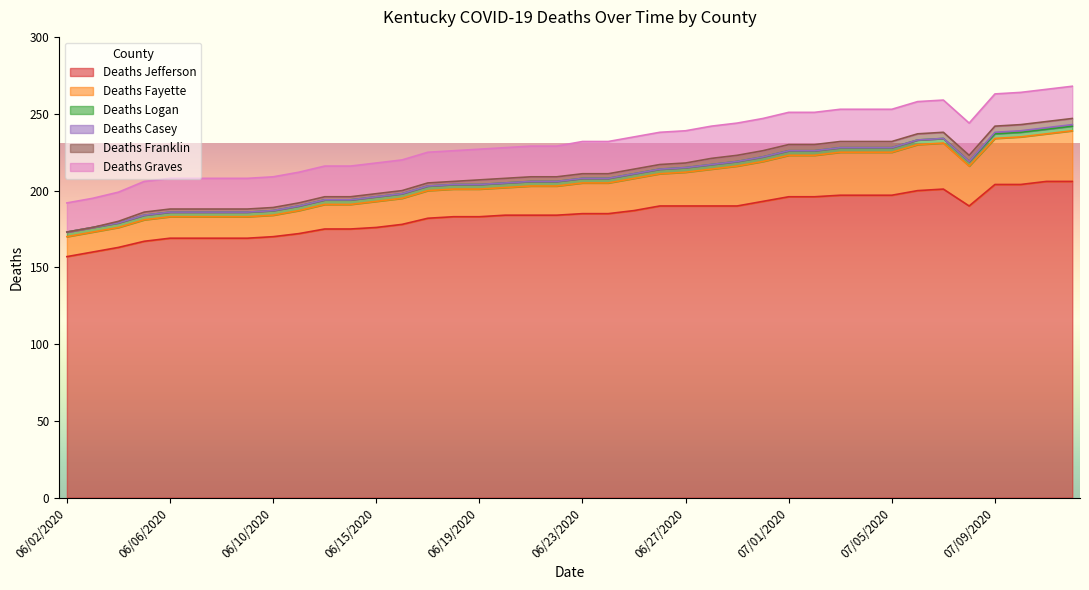

At which category does the chart reach its peak across all series?

07/11/2020